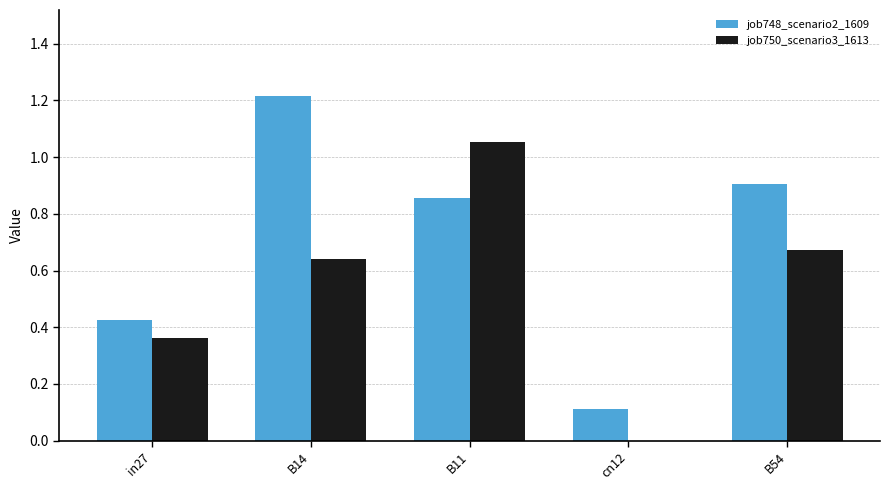

The job750_scenario3_1613 series shows 0.2 at in27. True or false?

False